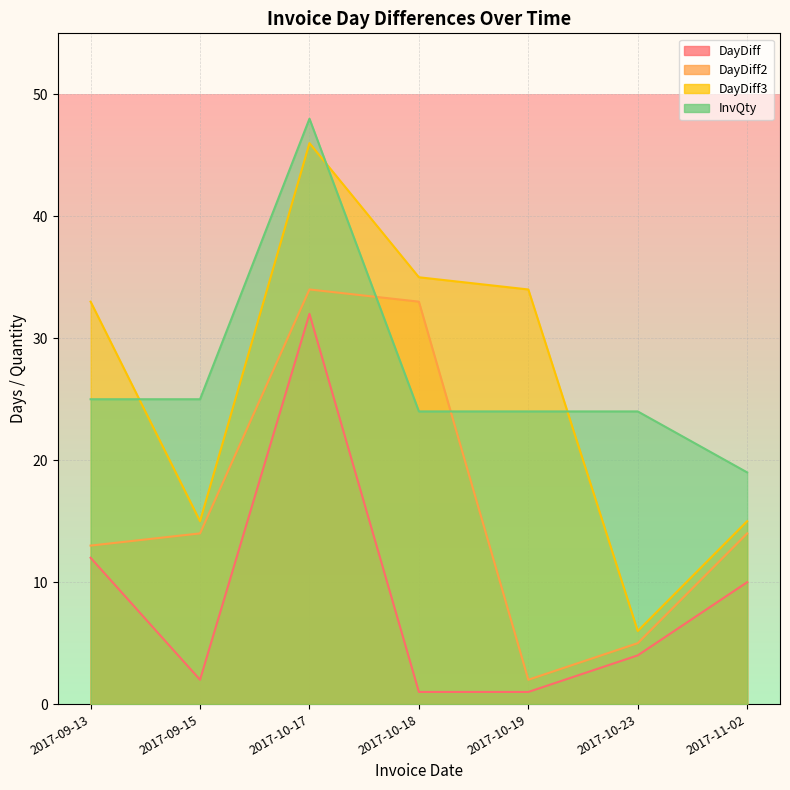

Which series has the largest total across all categories?

InvQty